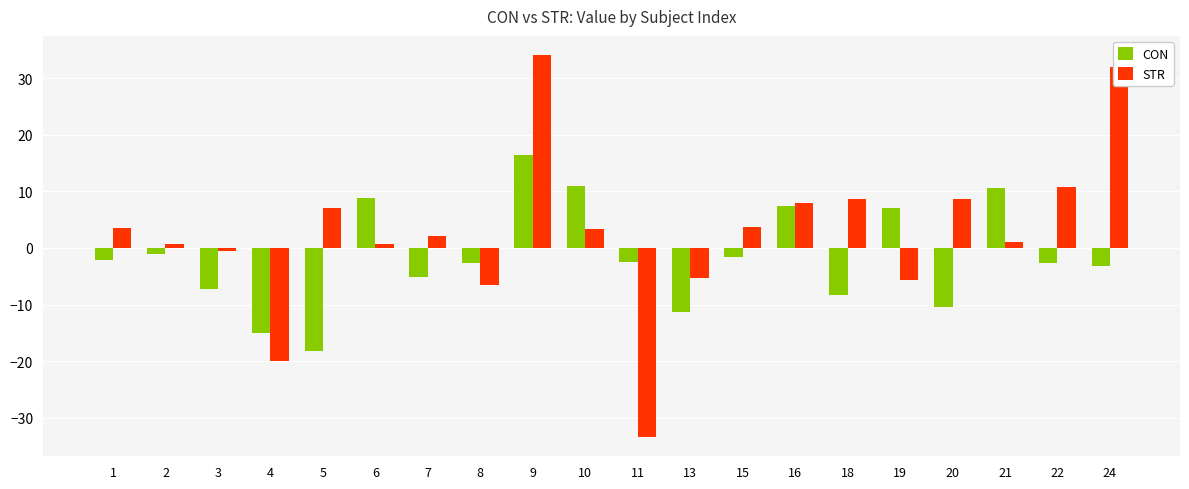

At how many categories does at least one series exceed 29?

2